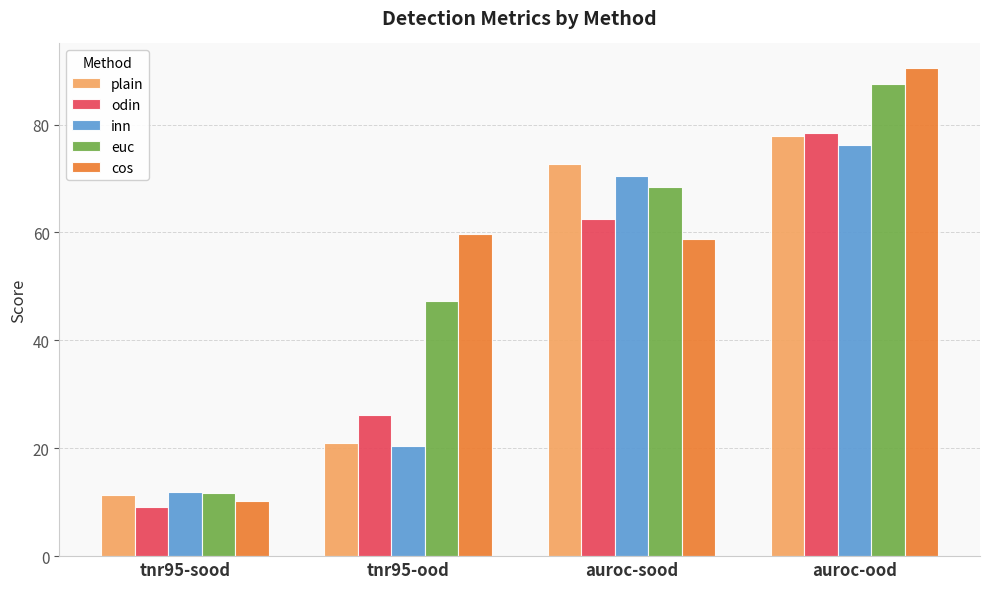

What is the minimum value for plain?

11.4